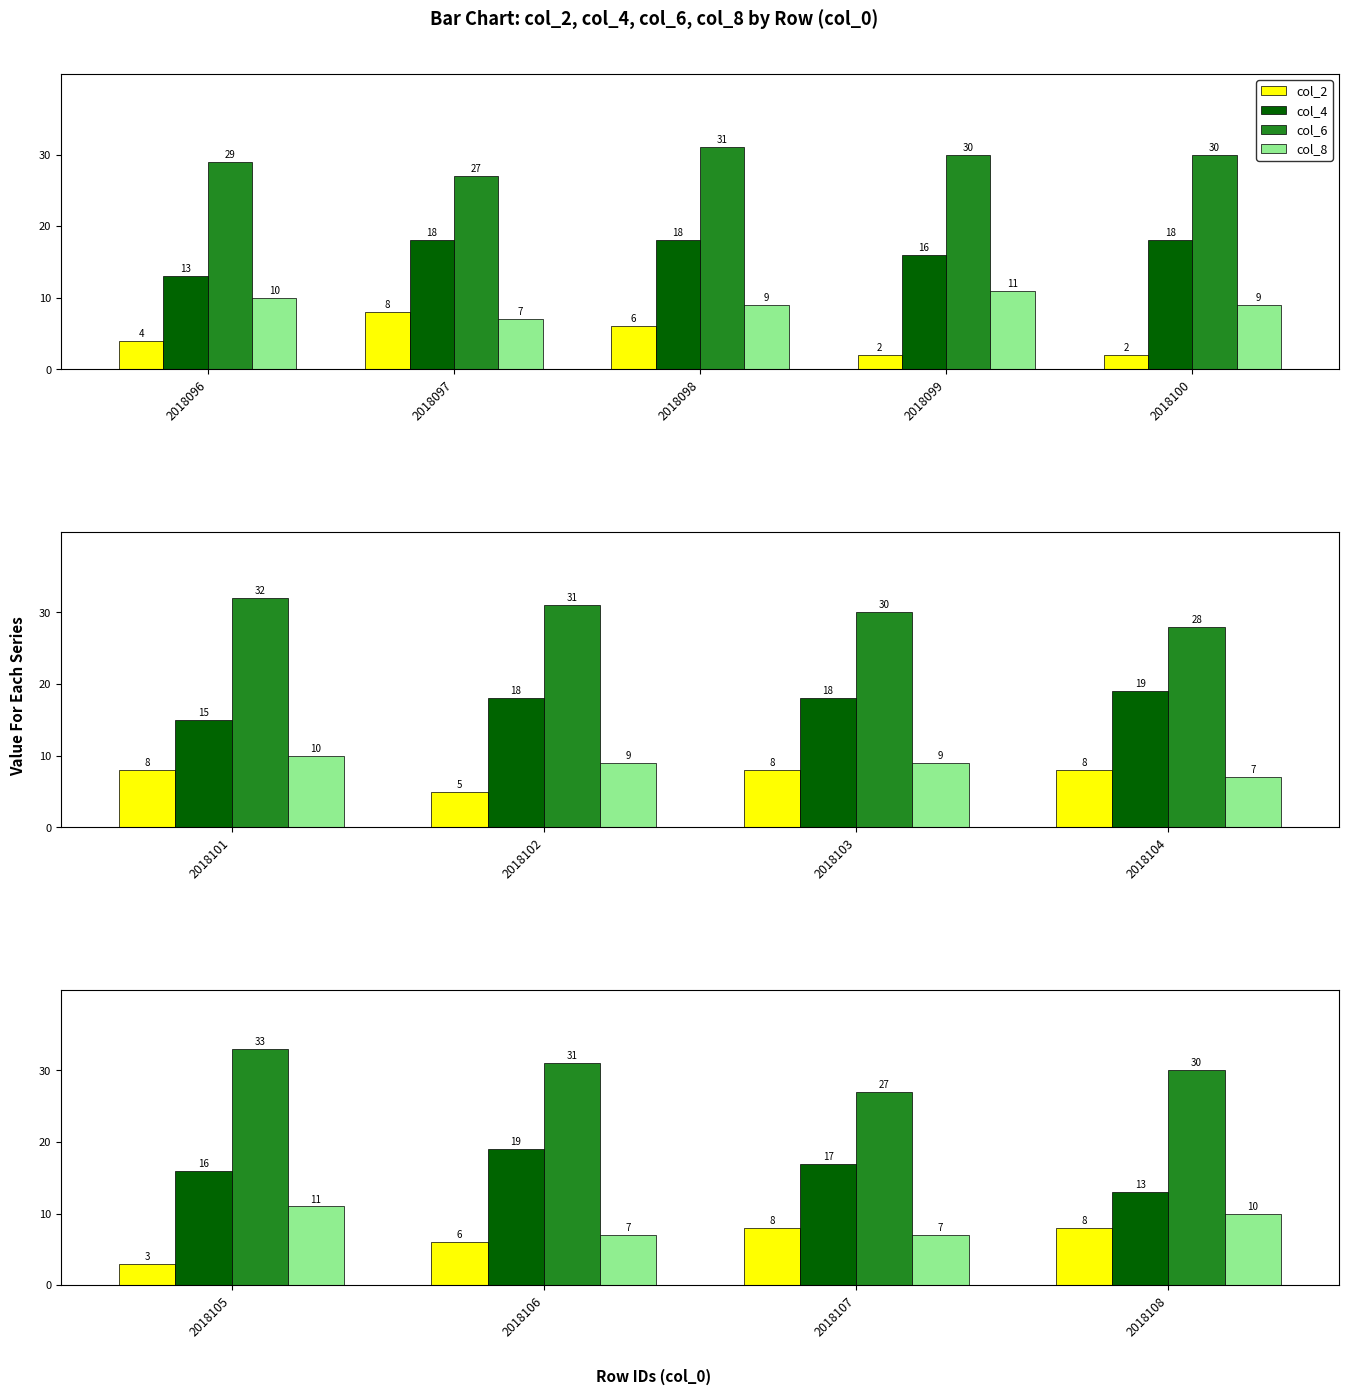

The col_4 series shows 6 at 2018106. True or false?

False